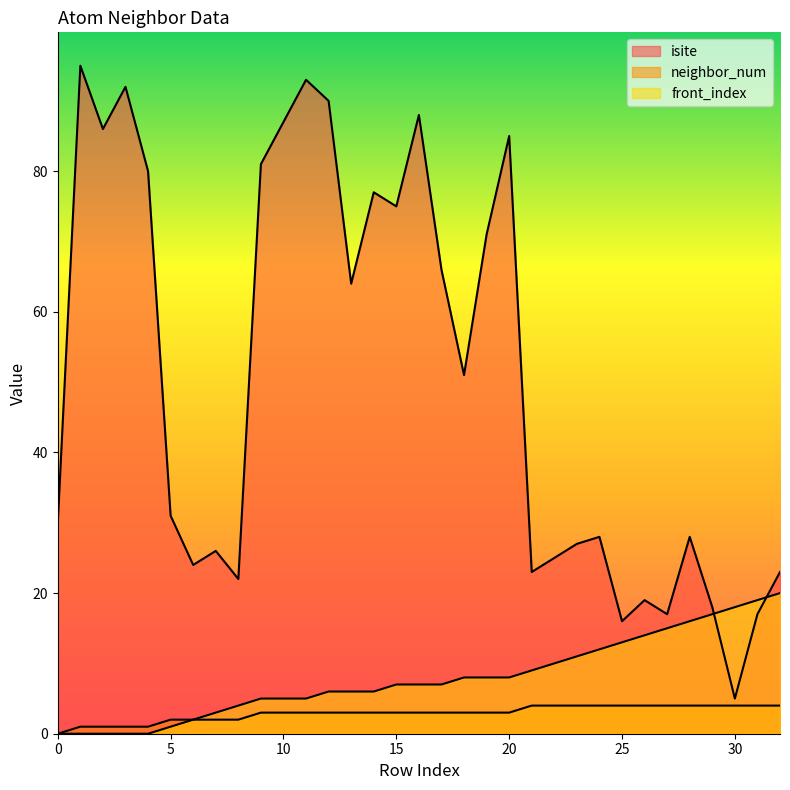

At which label does front_index reach its peak?

32